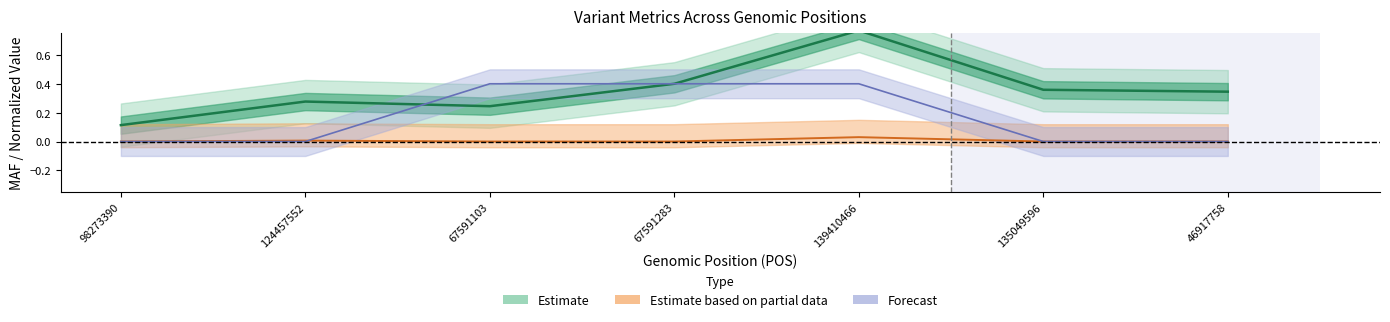

What is the label of the 4th point from the left?

67591283